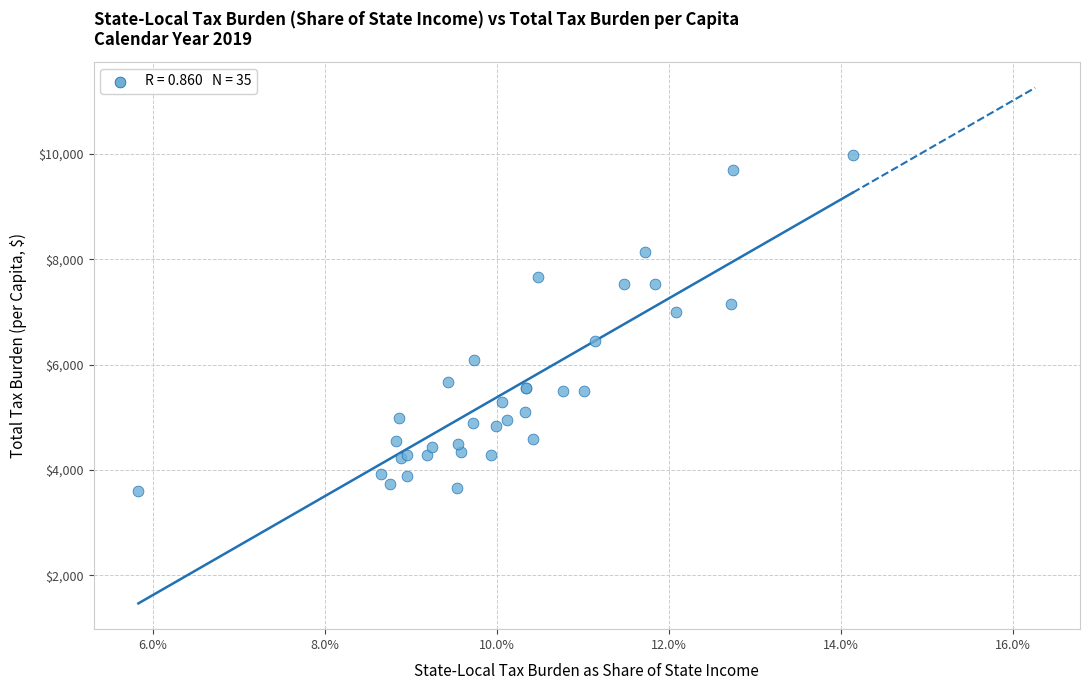

What Y value in the scatter plot is closest to 6795?

7000.6